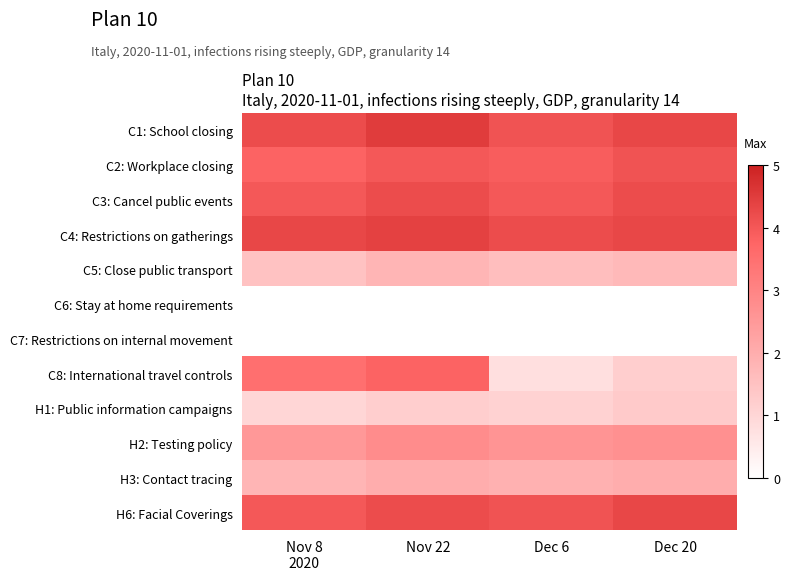

What is the difference between the second highest and minimum values in the C5: Close public transport series?

0.2